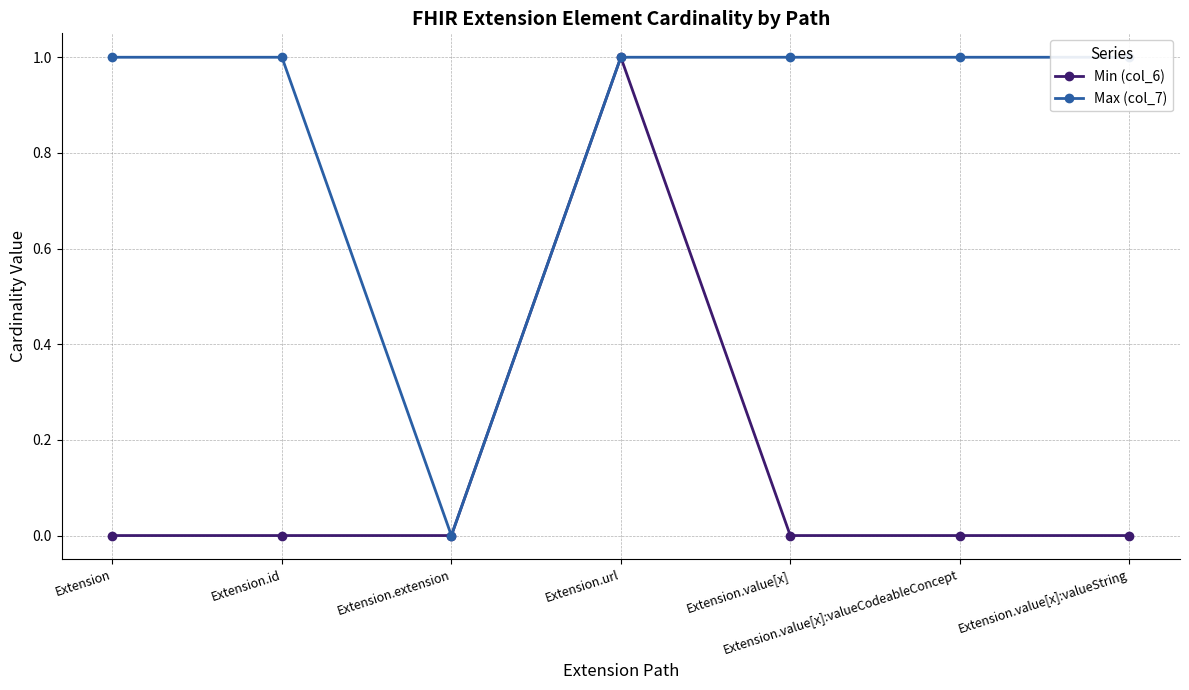

What are all the series names shown in the legend?

Min (col_6), Max (col_7)